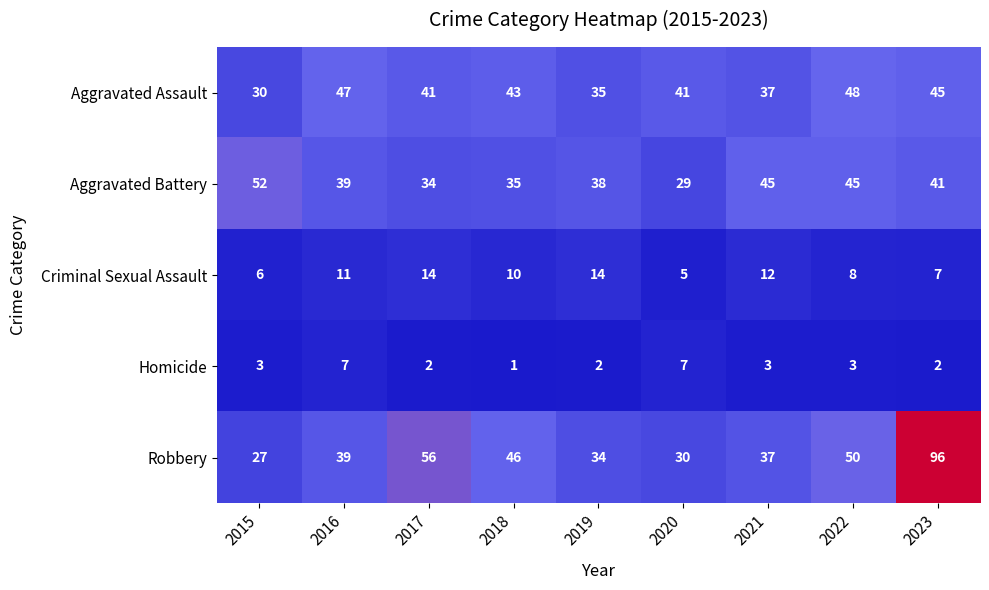

What is the sum of all Robbery values?

415